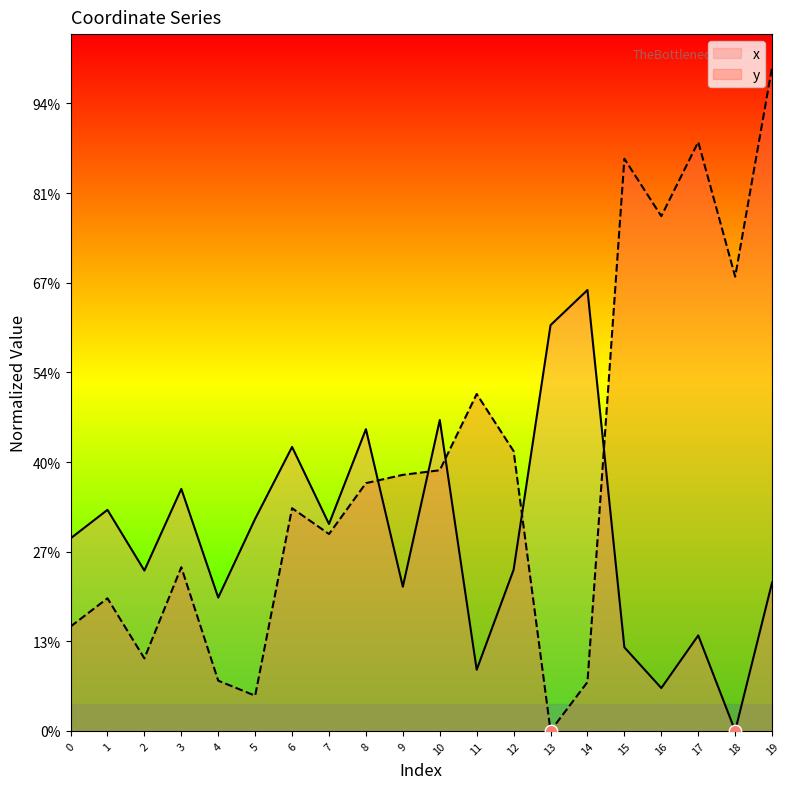

Which series reaches the minimum Y coordinate?

x